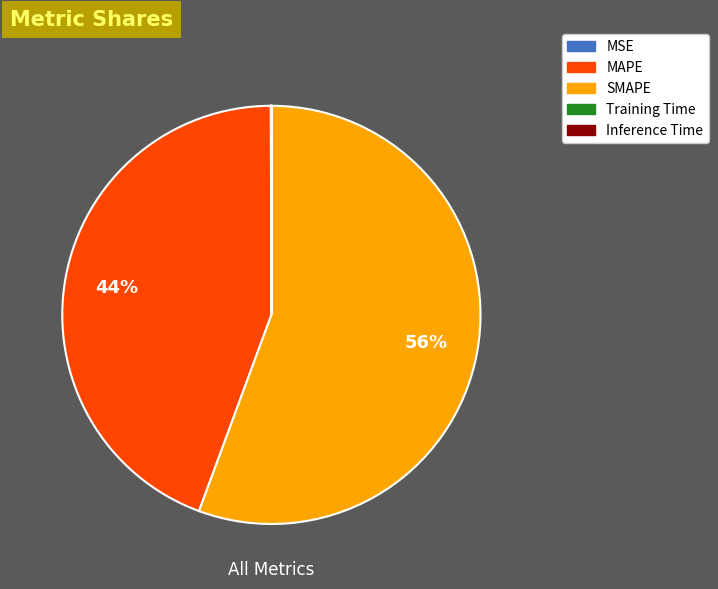

To the nearest percent, what percentage of the pie is SMAPE?

56%